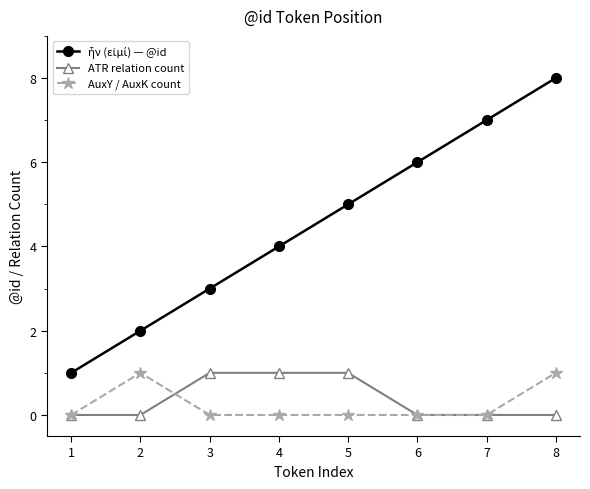

Count the number of data series in this chart.

3